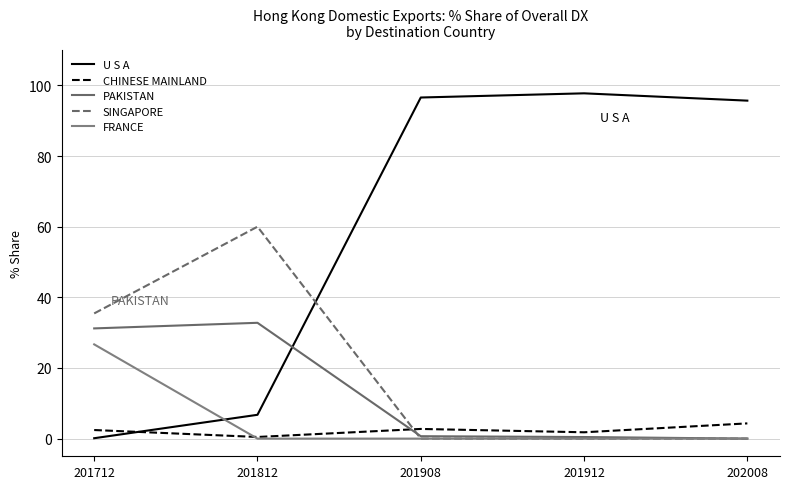

Which series changed the most between 201812 and 201912?

U S A